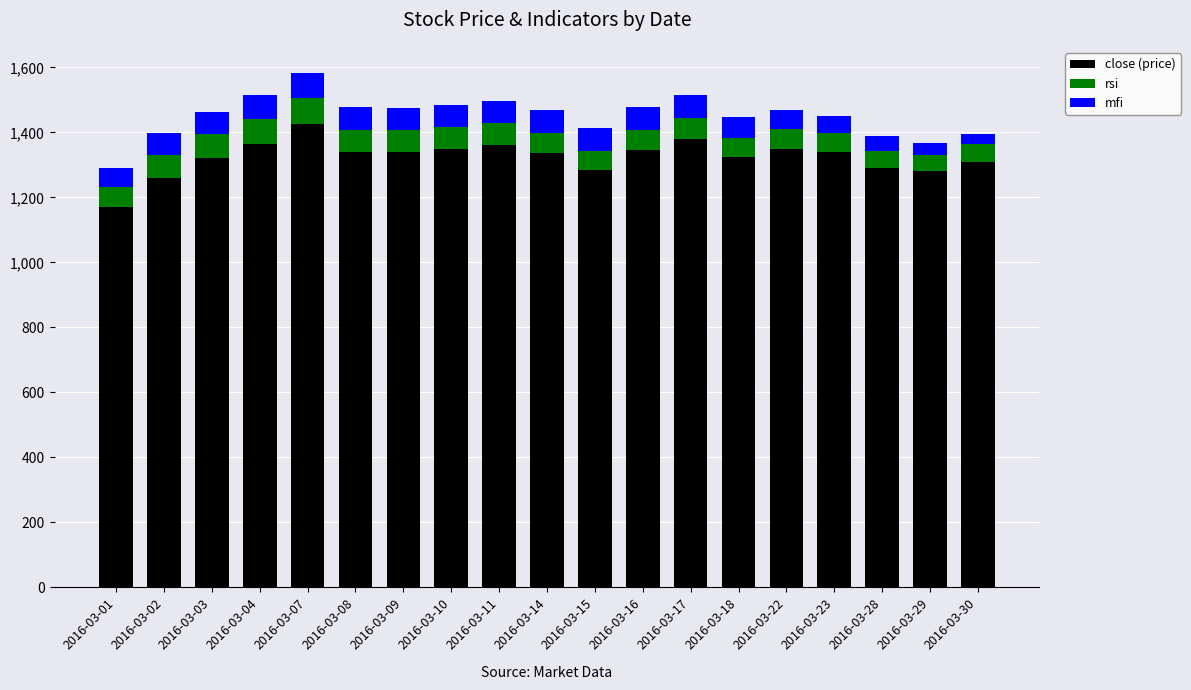

The value of close (price) at 2016-03-03 is 1320.0. True or false?

True